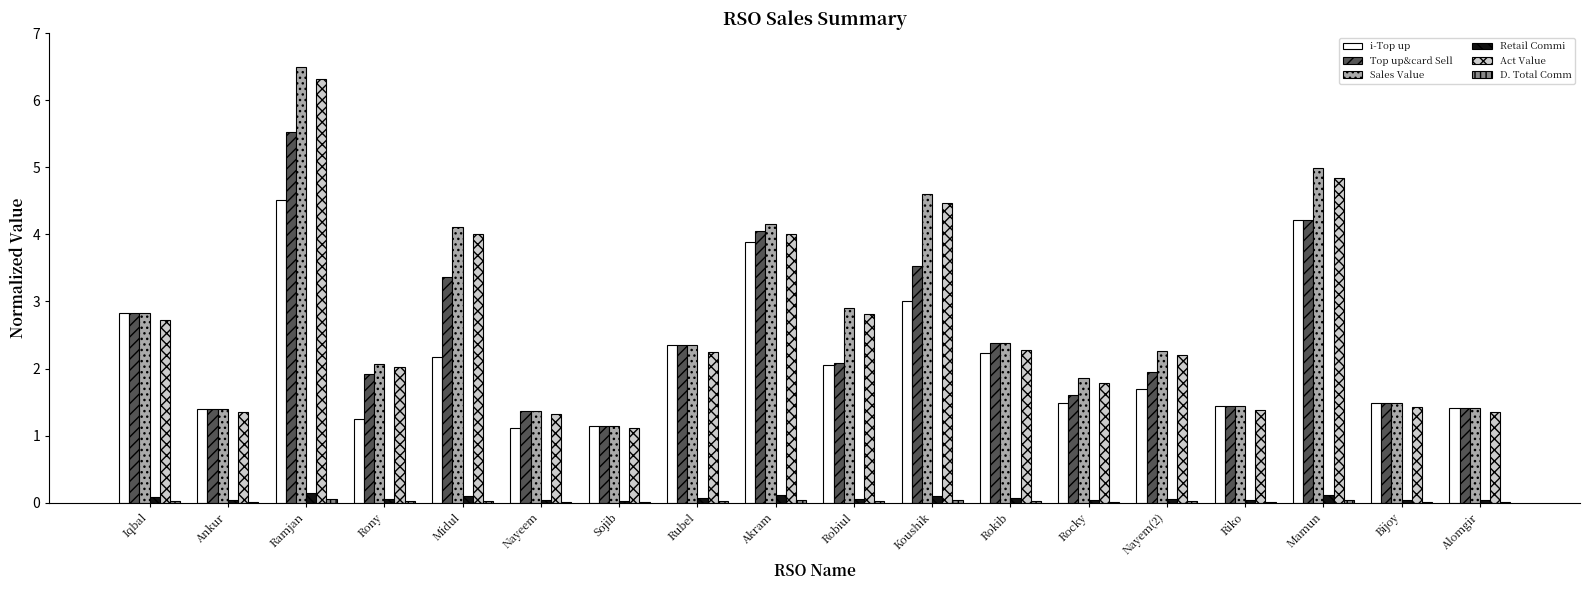

Does the chart contain stacked bars?

No